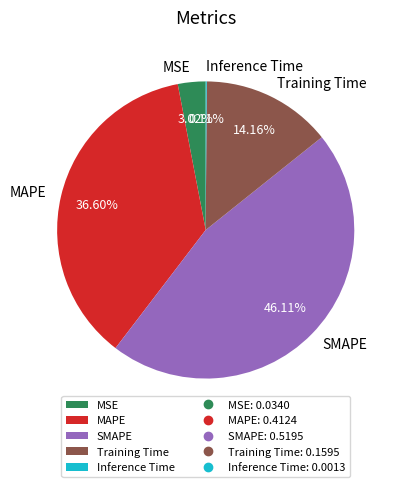

Which has a higher value, MAPE or Training Time?

MAPE